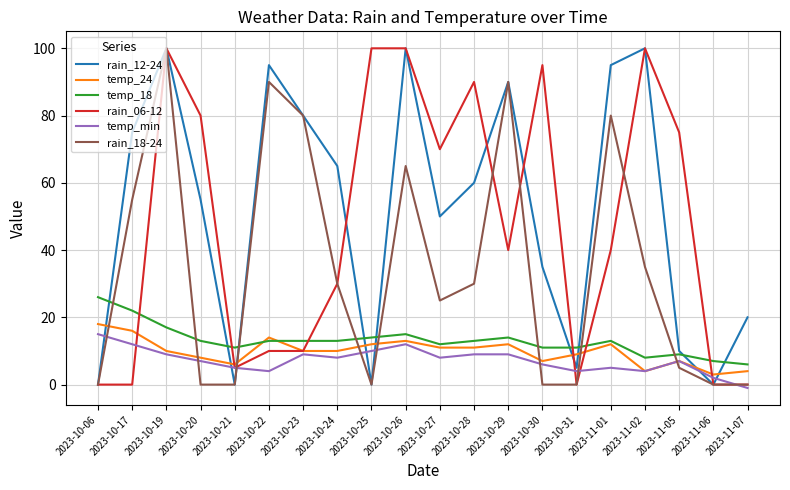

How many times do rain_18-24 and temp_min cross each other?

9